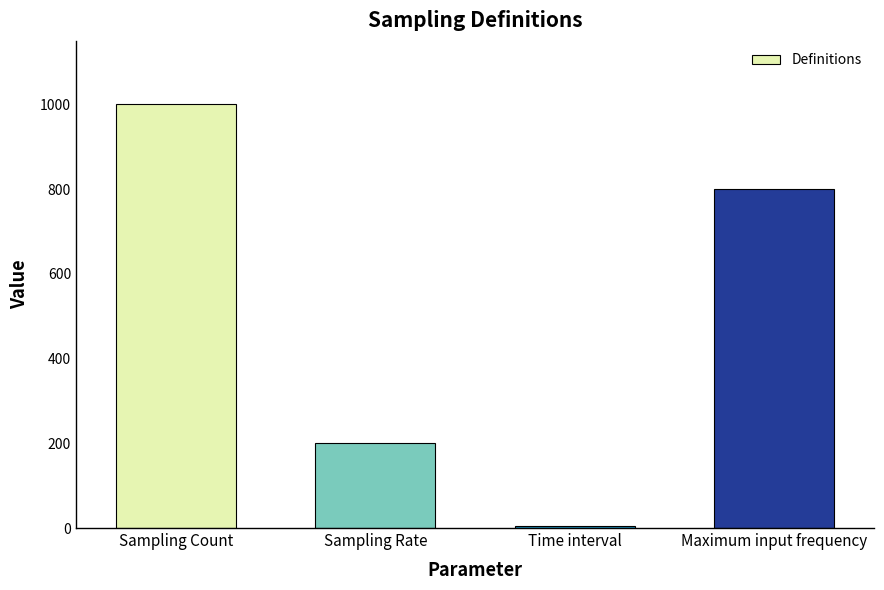

What position from the left is Sampling Count?

1